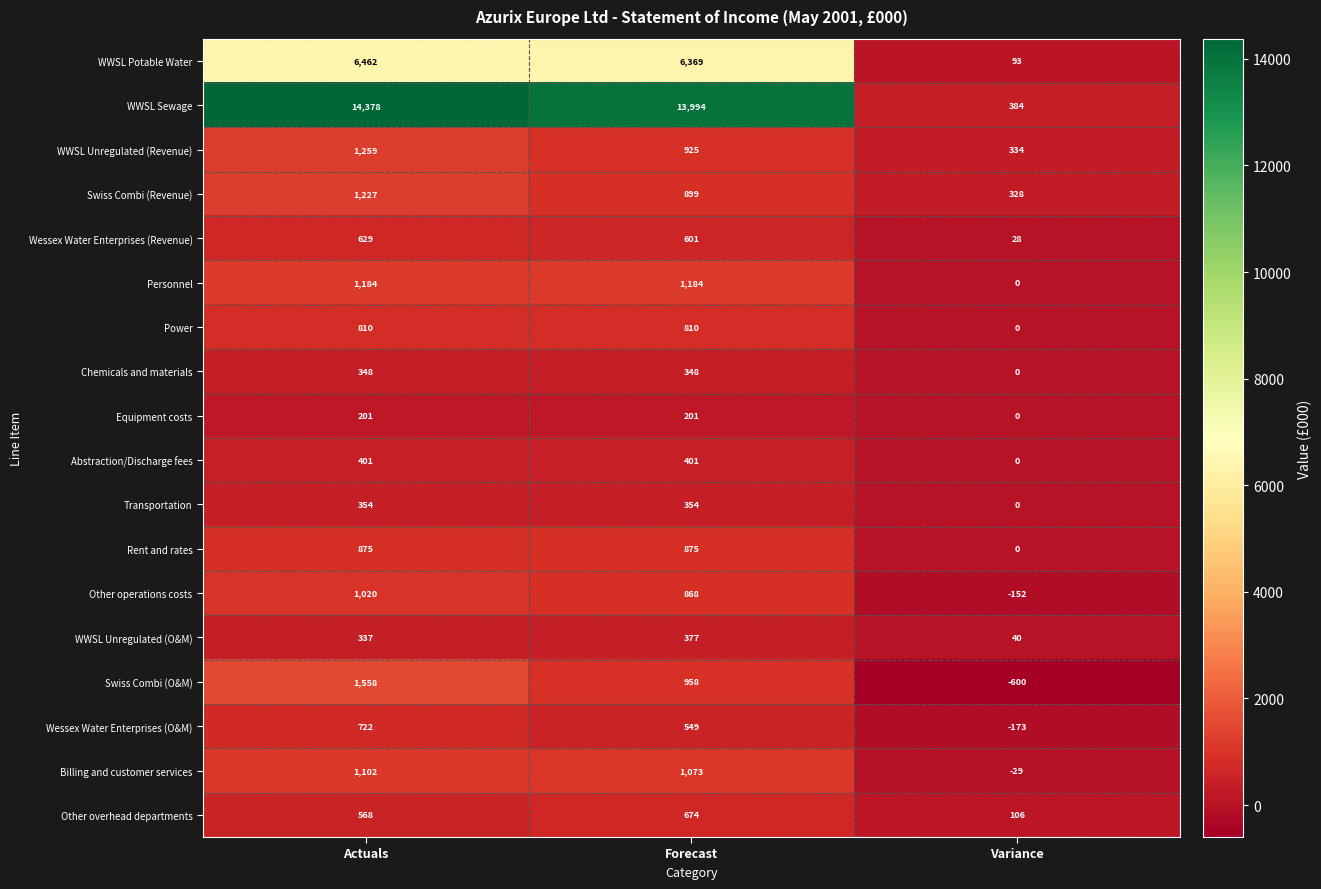

Which series has the widest spread of values?

WWSL Sewage